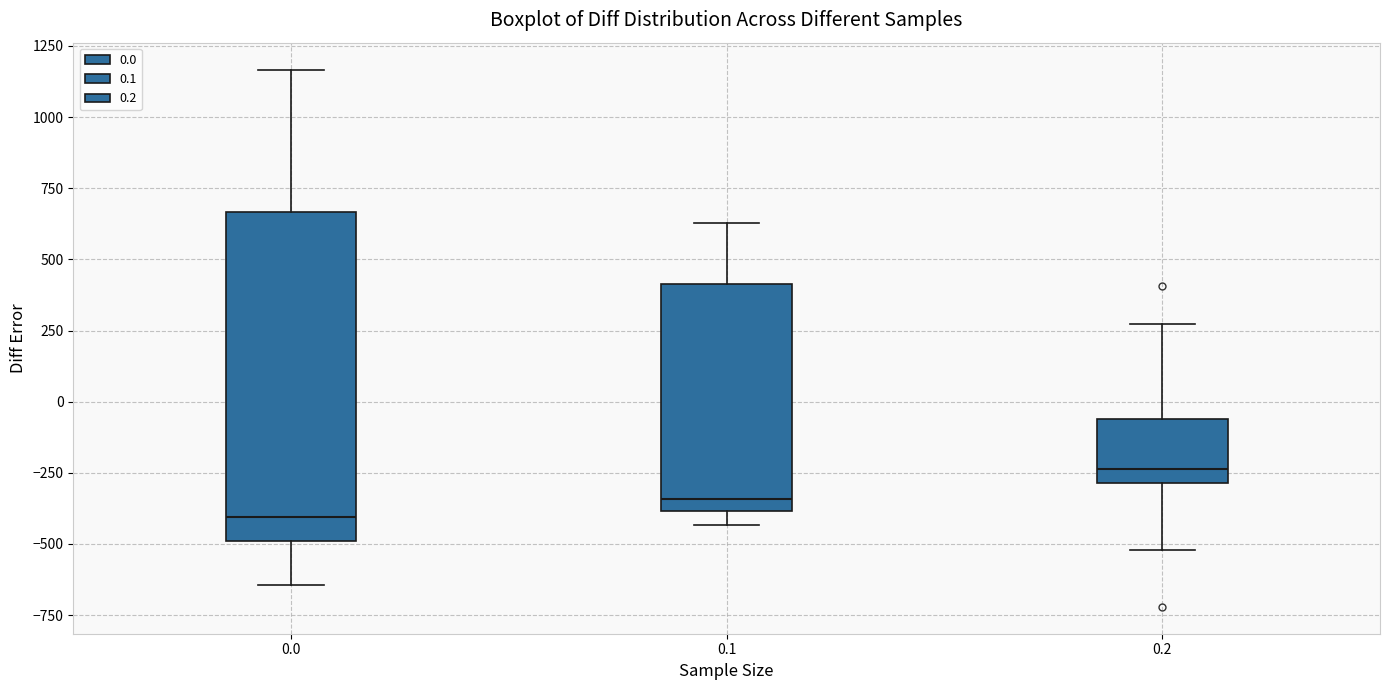

Reading left to right, transcribe this box plot: for each box, give where its median line is, the range the box spans, and where its two whiskers end, as read against the y-axis. The values are not printed on the chart, so give them approximately, as read against the axis.

0.0: median -400, box -500 to 650, whiskers -650 to 1150
0.1: median -350, box -400 to 400, whiskers -450 to 650
0.2: median -250, box -300 to -50, whiskers -500 to 250